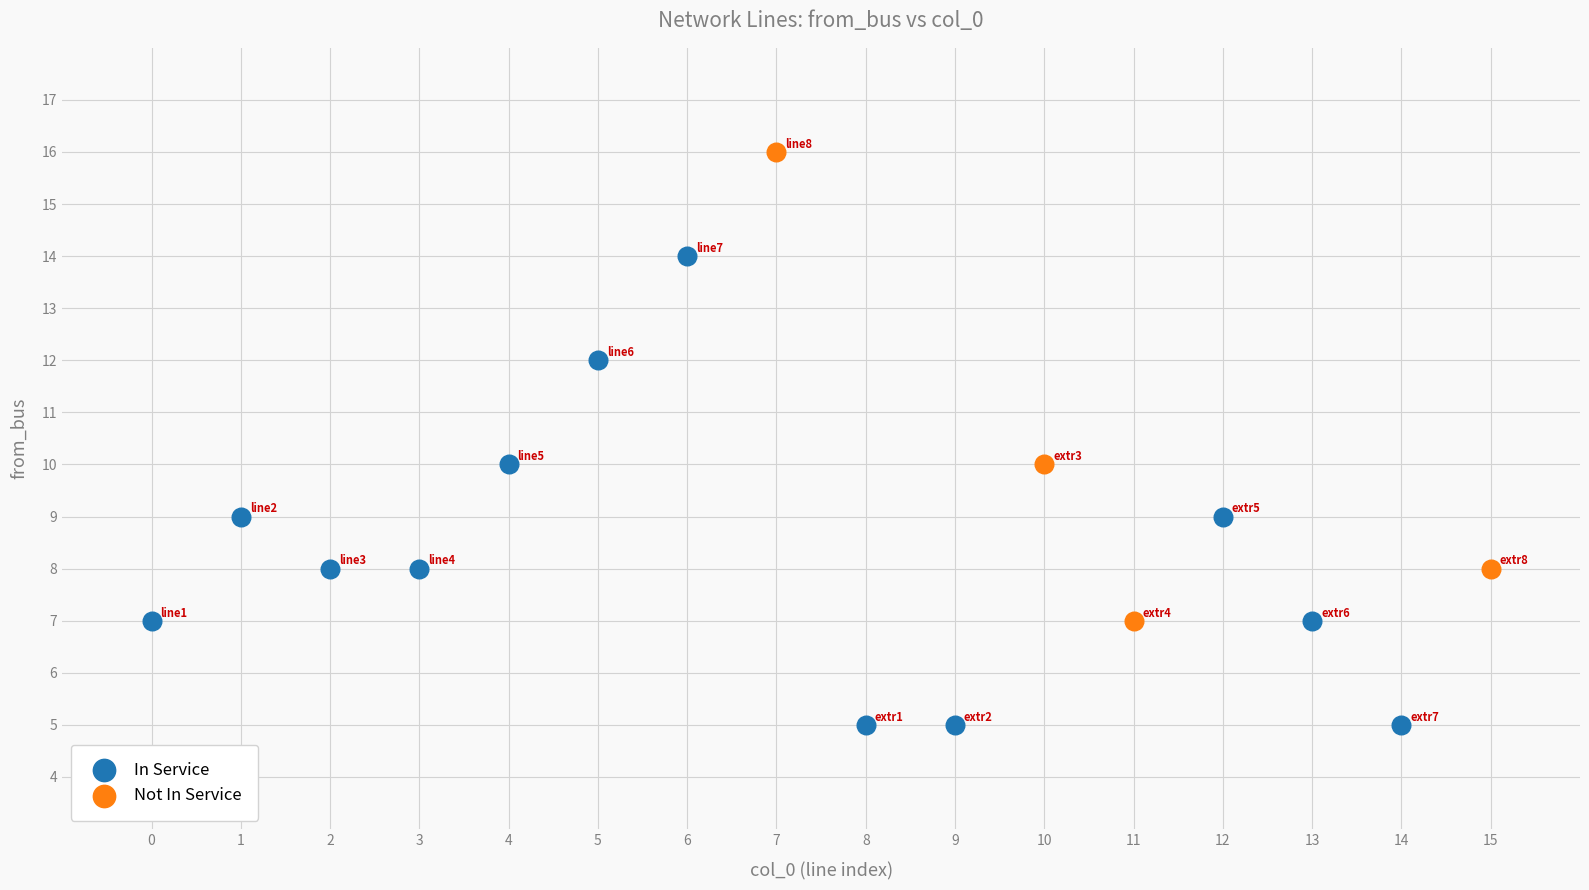

What are all the series names shown in the legend?

In Service, Not In Service